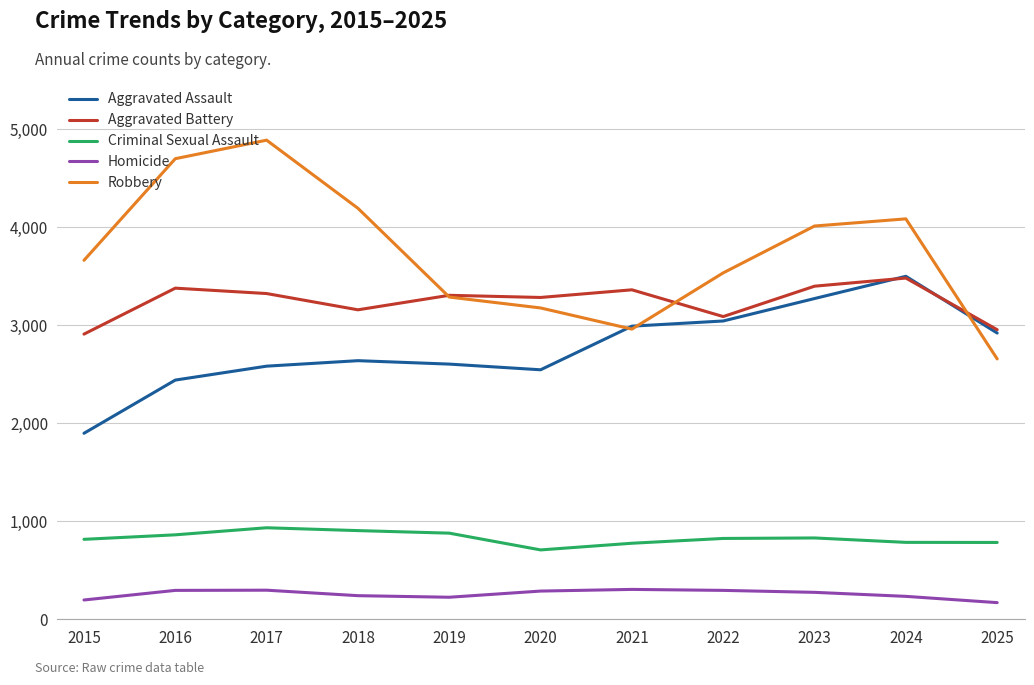

True or false: Homicide and Criminal Sexual Assault cross at least once.

False